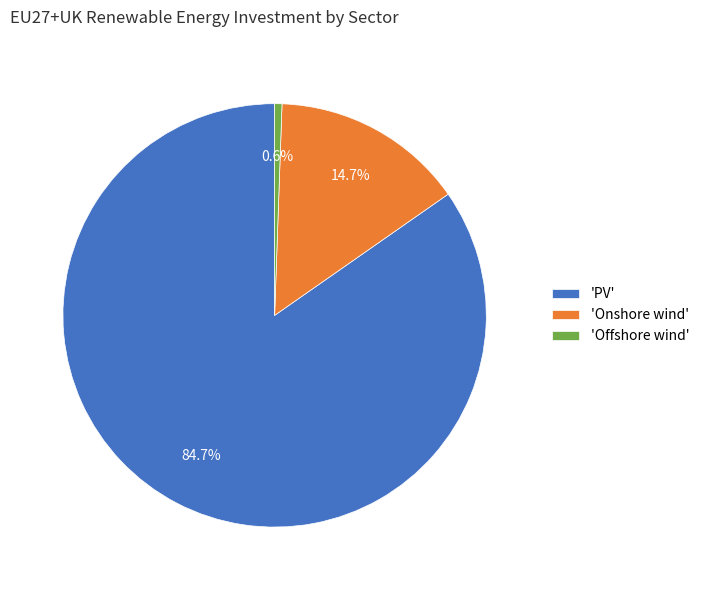

Which category has the biggest portion of the pie?

'PV'